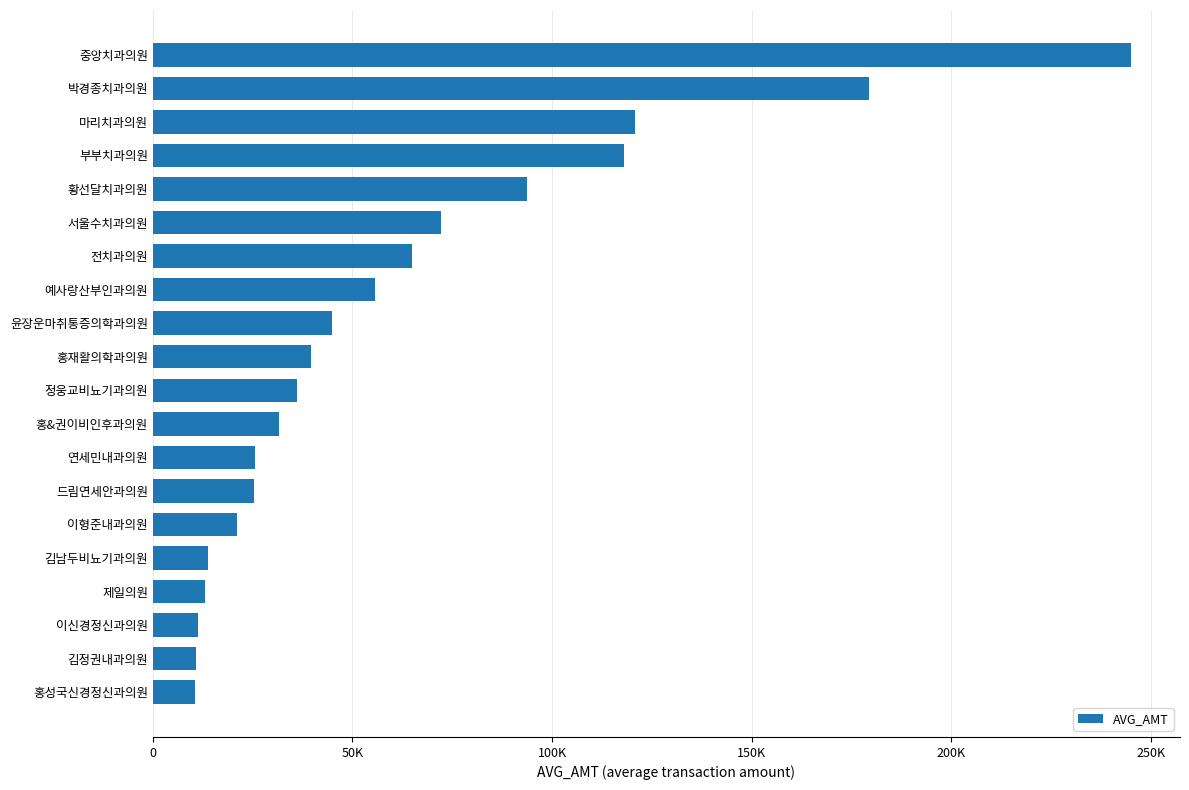

What is the sum of all values?

1233396.9